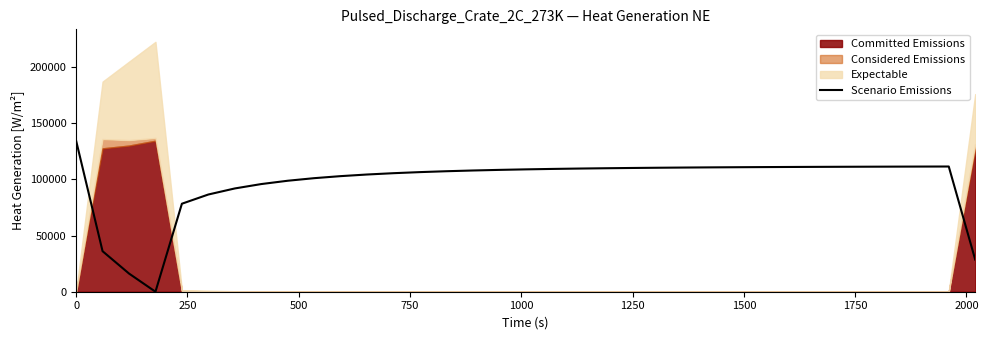

True or false: the data shows 27892.9 at 14.

False